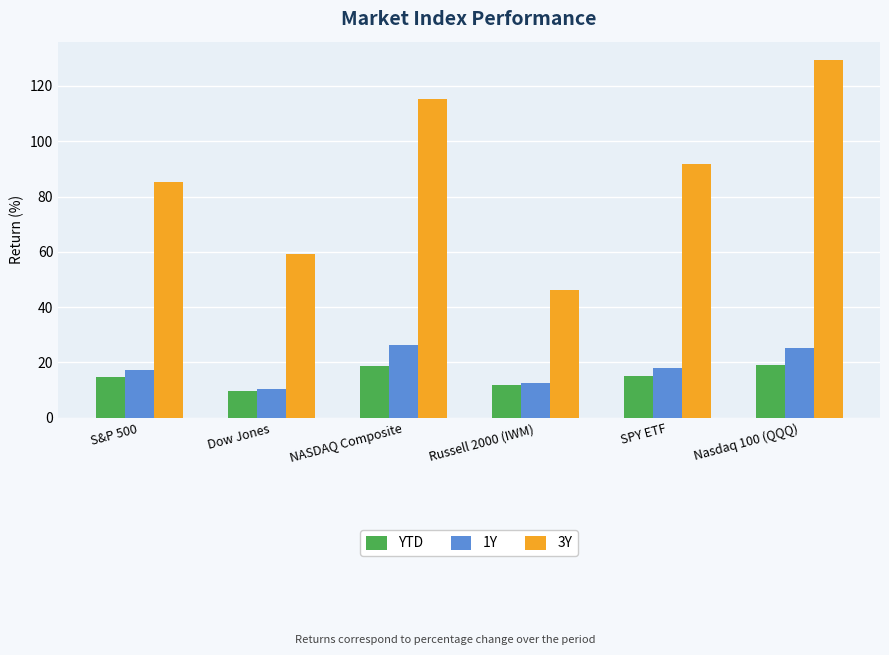

What is the sum of the YTD values at S&P 500 and Nasdaq 100 (QQQ)?

33.6